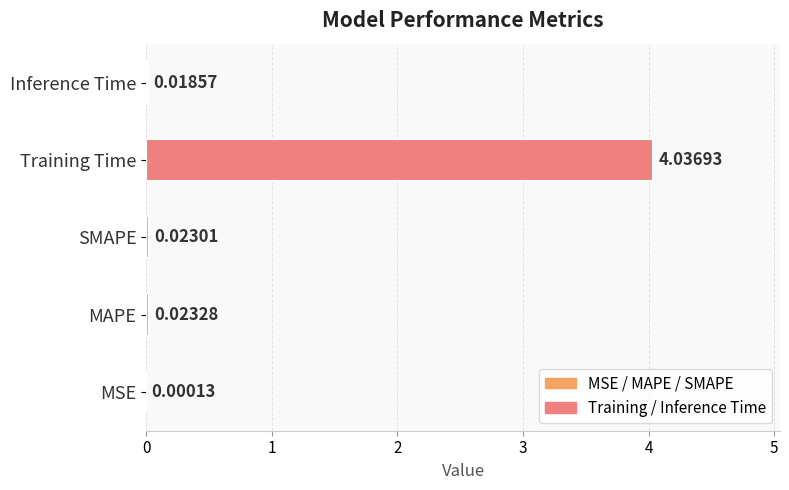

What is the average value?

0.8